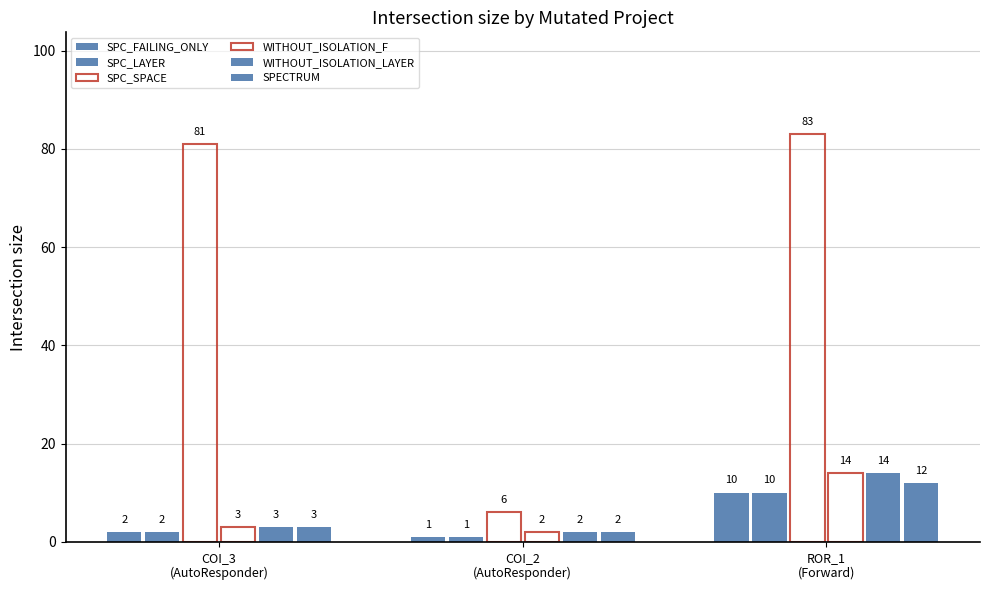

What is the label of the 1st bar from the left?

COI_3
(AutoResponder)